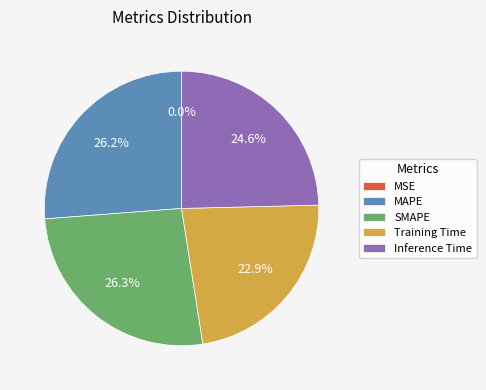

Is it true that MAPE is 19% of the pie?

False